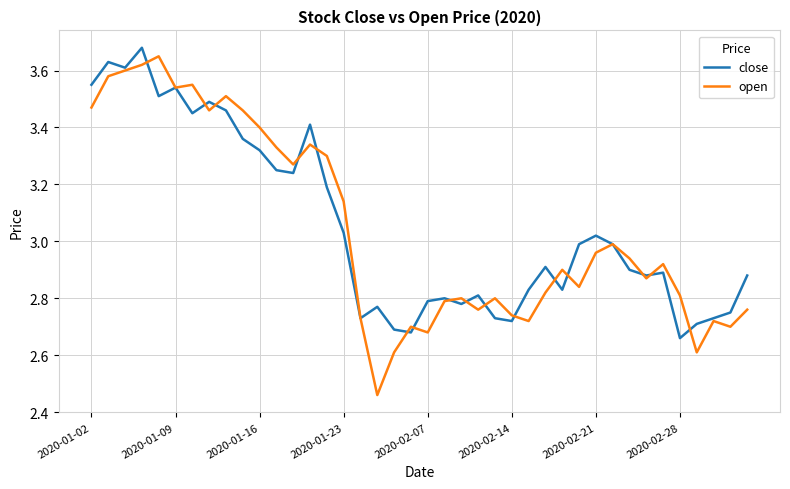

Which series has the largest range (max minus min)?

open